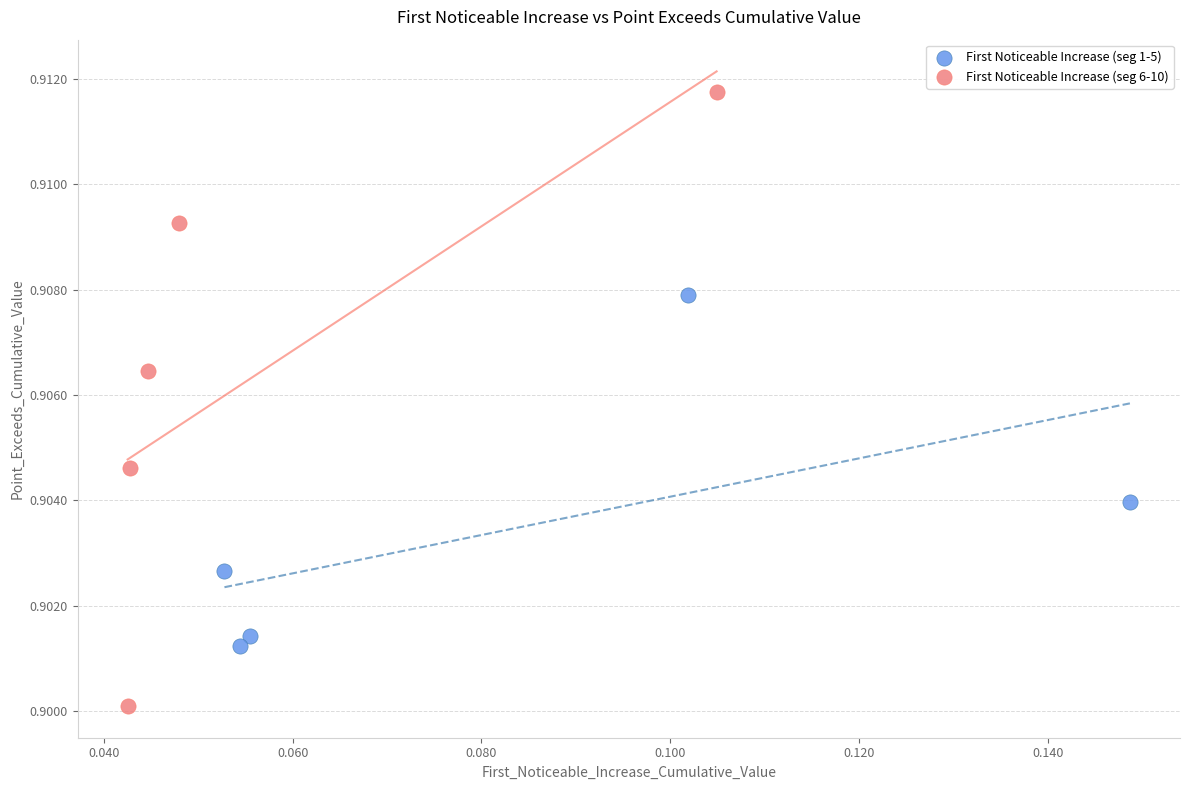

Which series contains the lowest Y value?

First Noticeable Increase (seg 6-10)